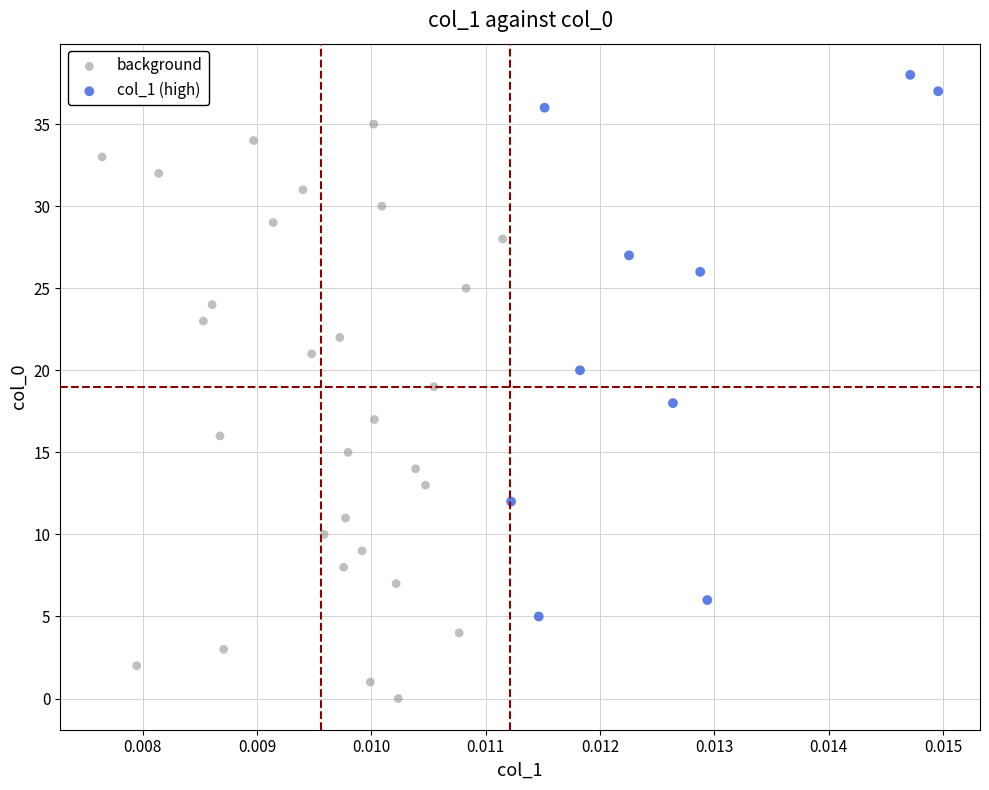

Which series reaches the minimum Y coordinate?

background